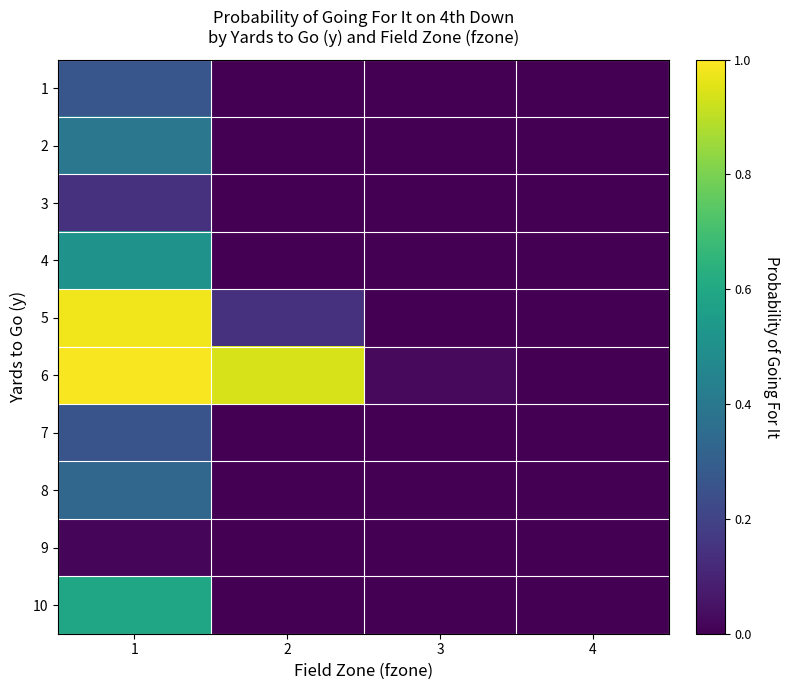

List the series in order of their peak value, lowest first.

9, 3, 7, 1, 8, 2, 4, 10, 5, 6